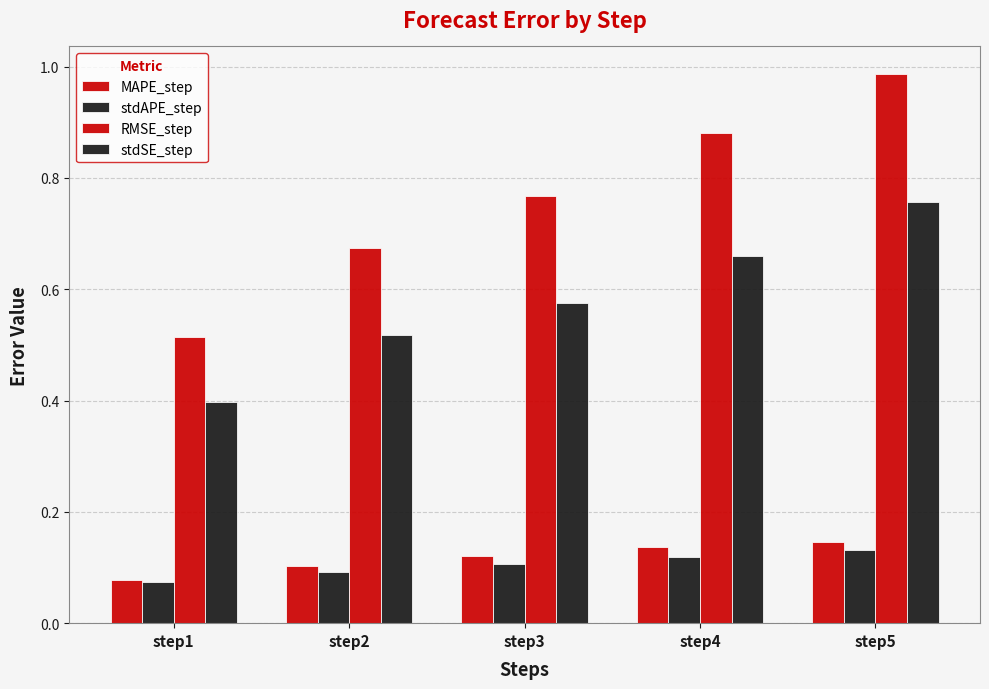

How many categories are shown in the chart?

5